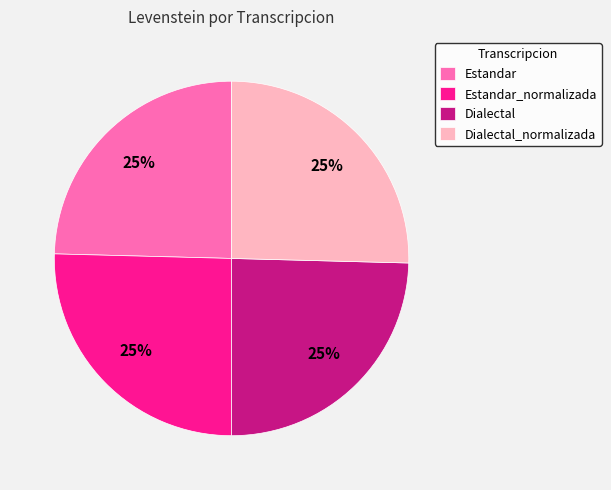

To the nearest percent, what is the average slice percentage?

25%